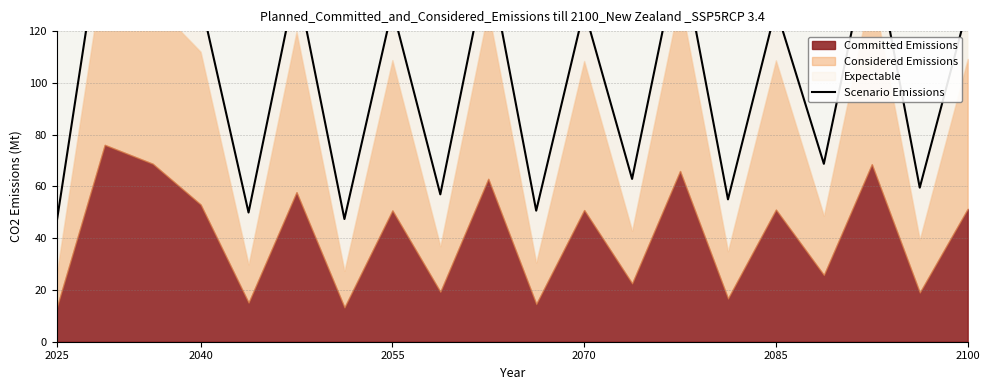

Read the value at 2085.

49.9